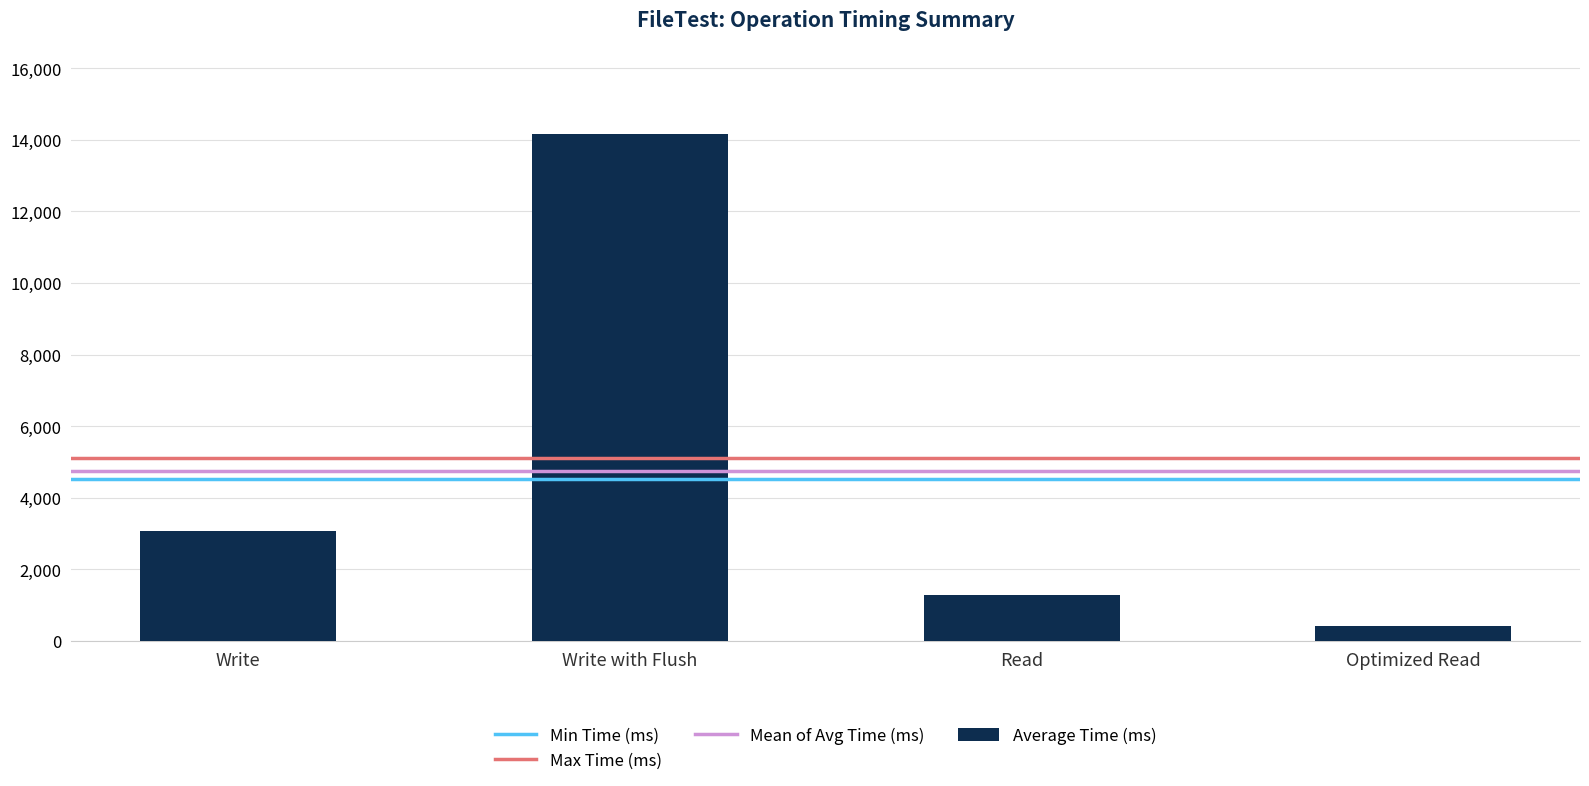

How many bars are there in total?

4